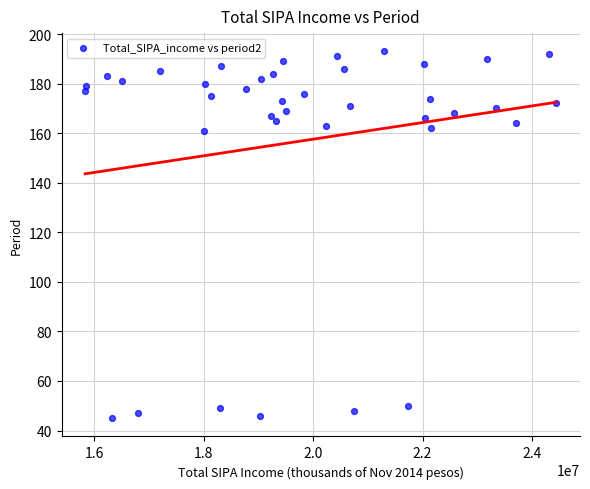

What is the range of Y values (max minus min)?

148